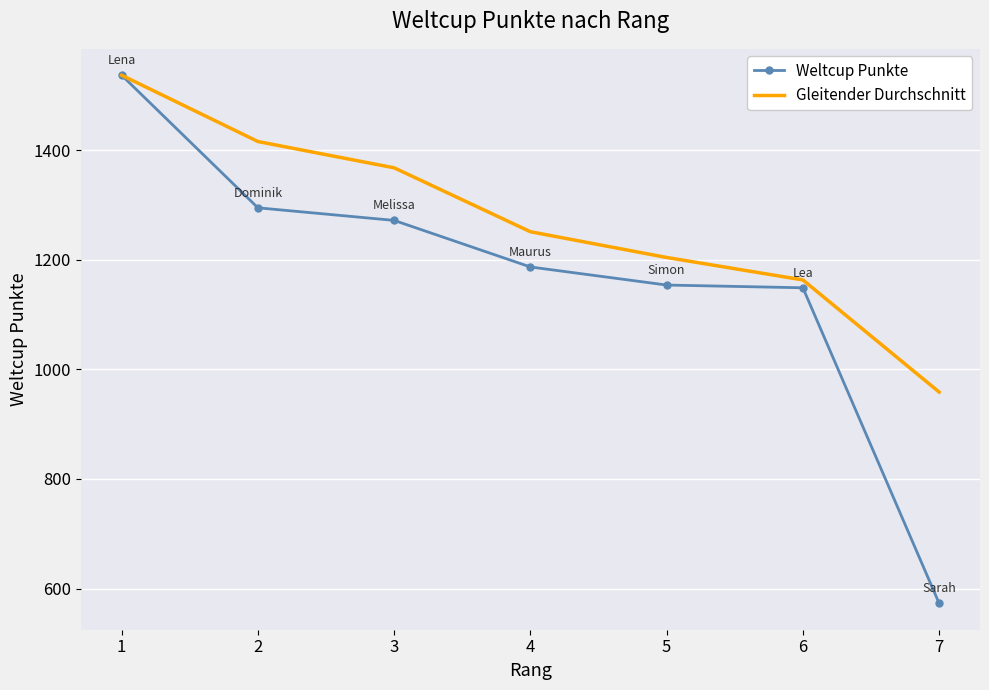

True or false: Weltcup Punkte has more than 1 interior local peaks.

False